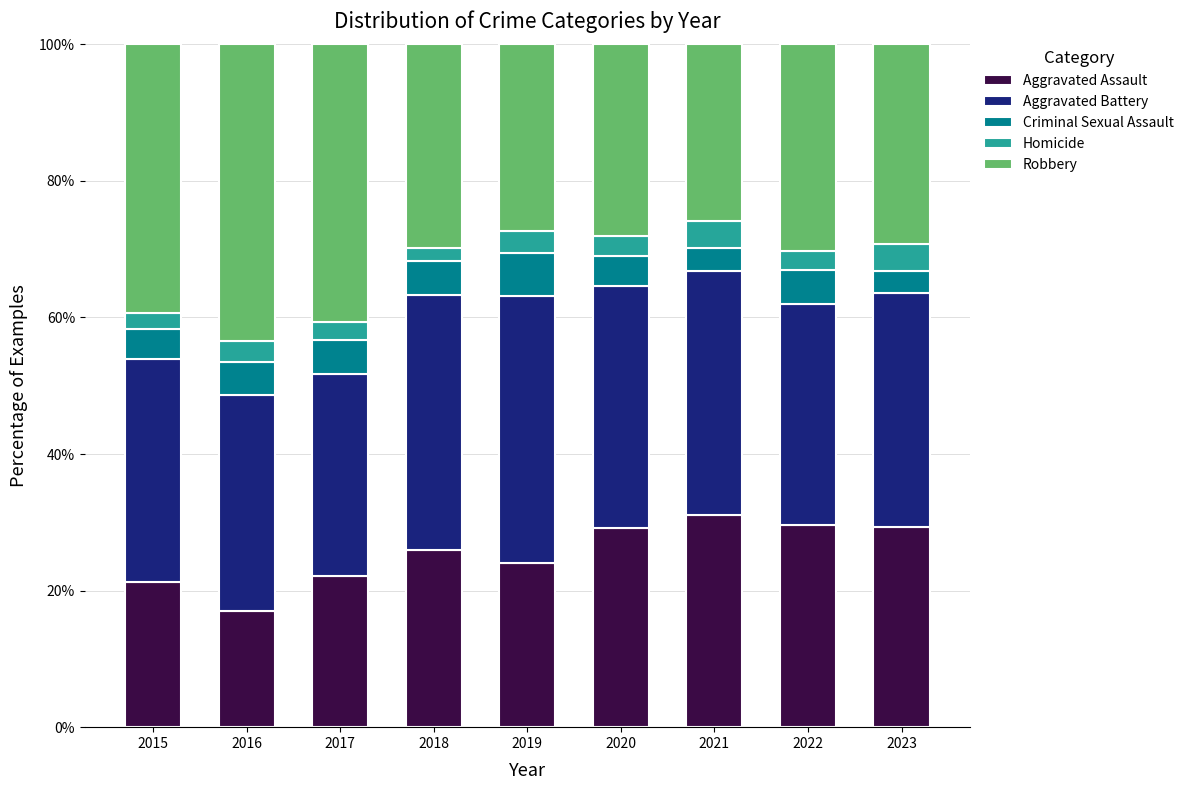

Which category has the lowest value in the Aggravated Assault series?

2016